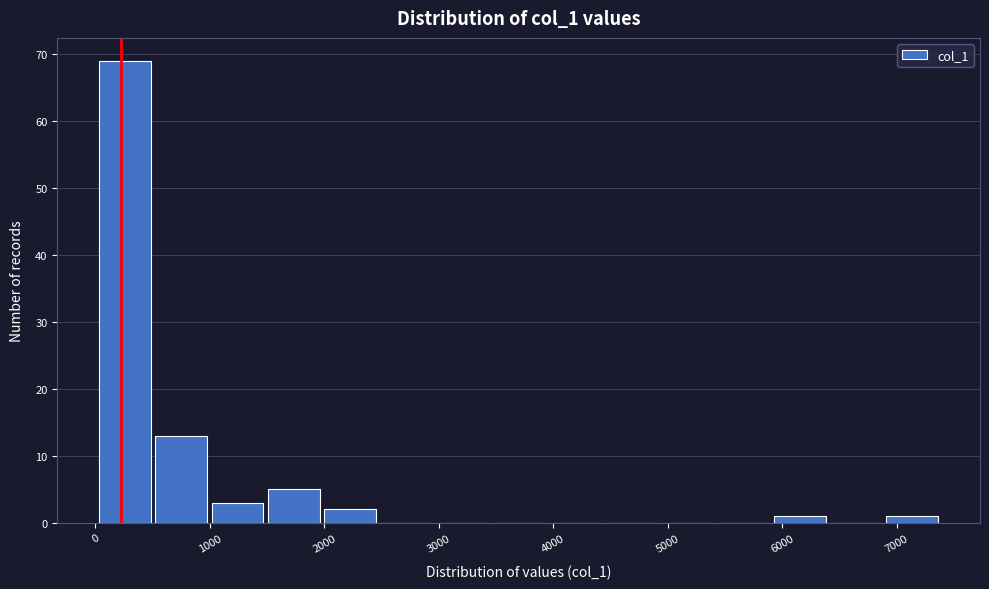

Reading left to right, list every bar in this chart as the range it spans on the x-axis followed by its height. Neither the bar edges nor the heights are printed on the chart, so give them approximately, as read against the axes.

0 to 500: 69
500 to 1000: 13
1000 to 1500: 3
1500 to 2000: 5
2000 to 2500: 2
2500 to 3000: 0
3000 to 3500: 0
3500 to 3900: 0
3900 to 4400: 0
4400 to 4900: 0
4900 to 5400: 0
5400 to 5900: 0
5900 to 6400: 1
6400 to 6900: 0
6900 to 7400: 1